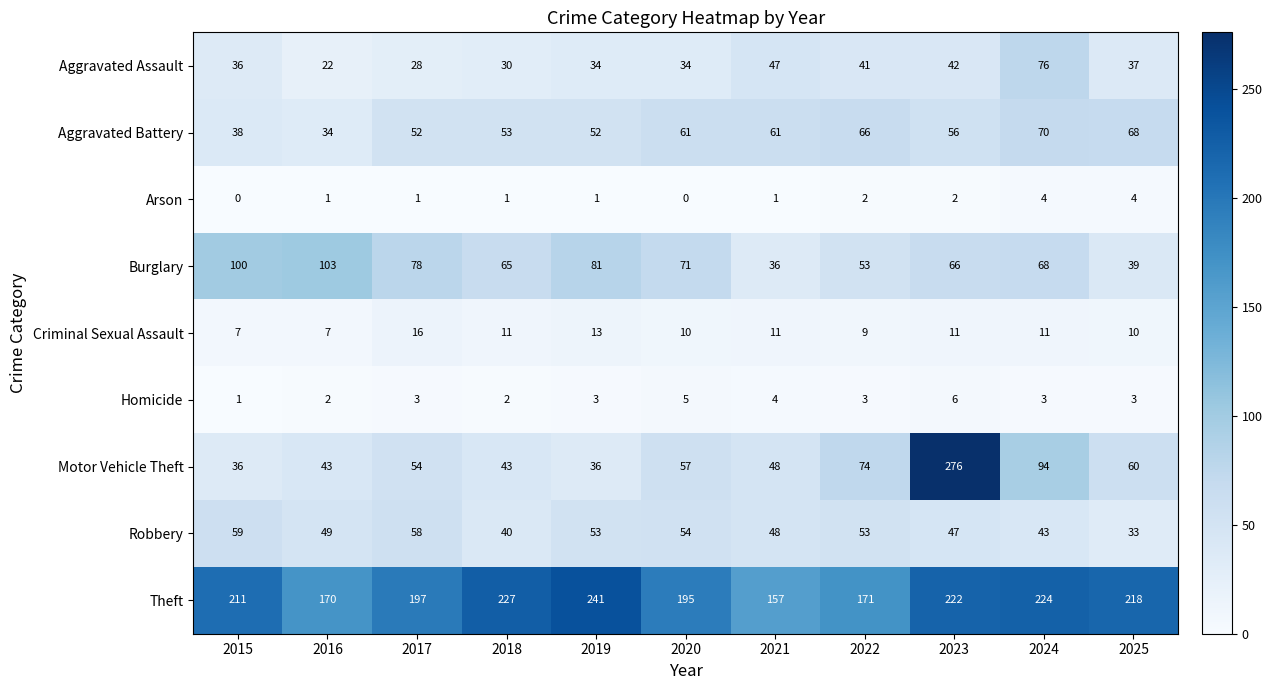

True or false: Criminal Sexual Assault has a value of 11 at 2018.

True